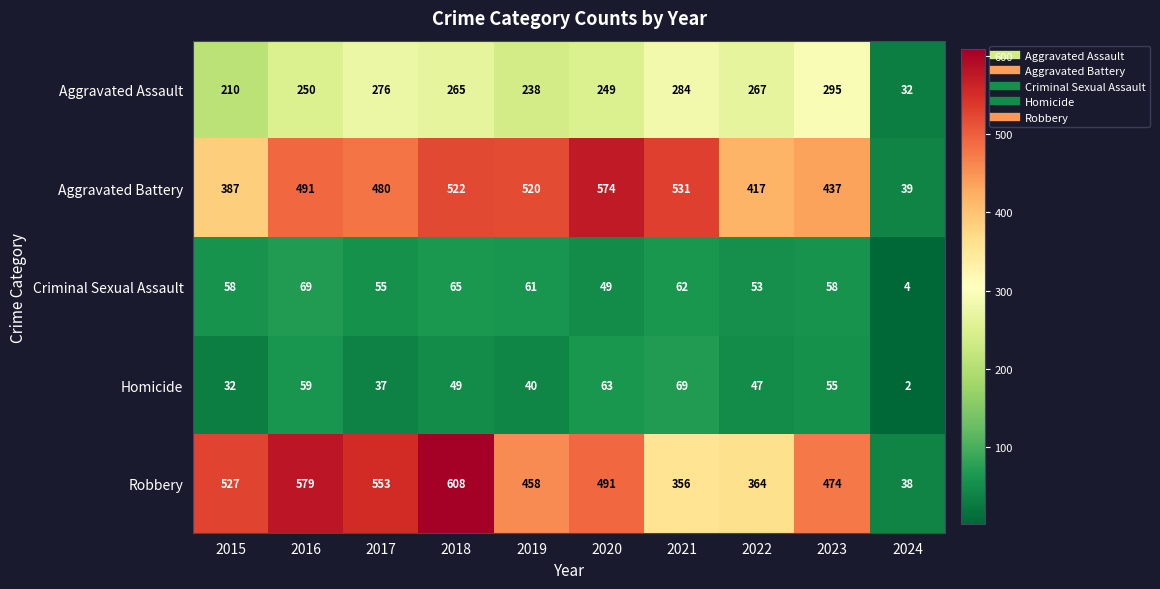

How many categories are shown in the chart?

10